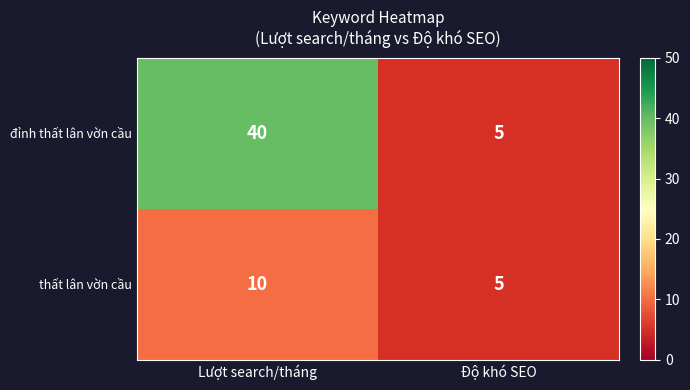

What is the greatest value displayed?

40